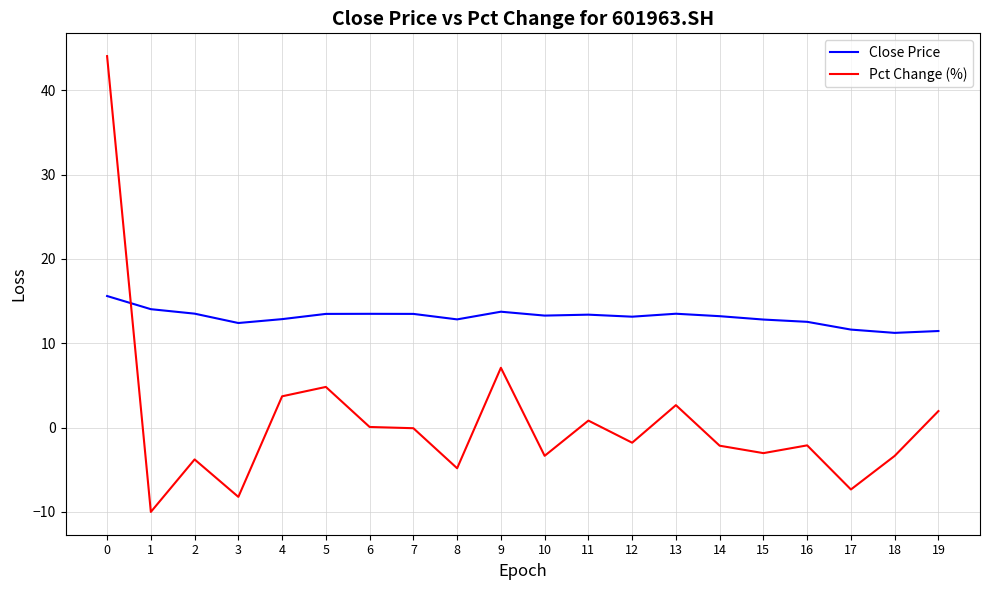

Rank the series at 8 from highest to lowest value.

Close Price, Pct Change (%)